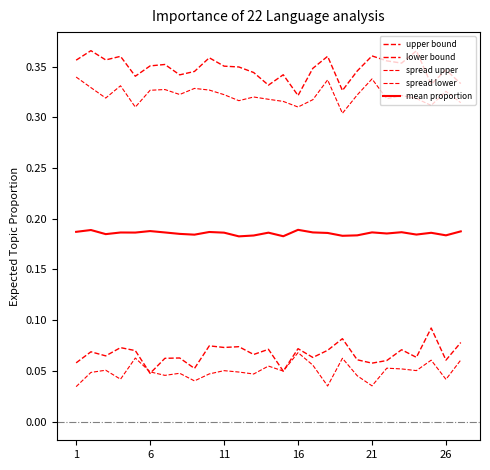

Does the chart have visible grid lines?

No